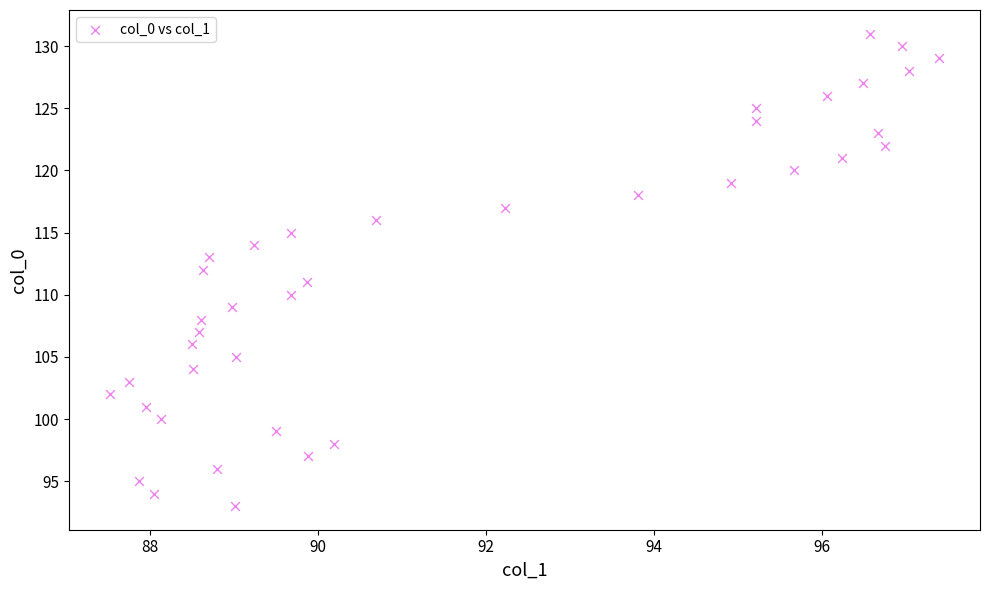

What is the range of Y values (max minus min)?

38